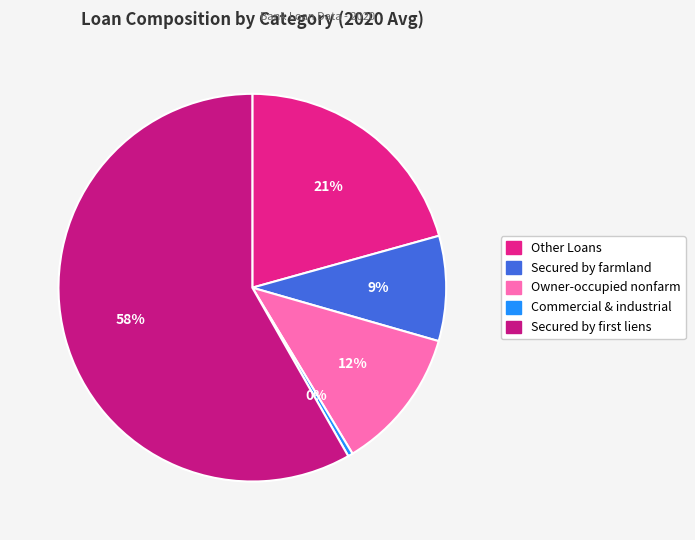

Does any single category account for the majority?

Yes